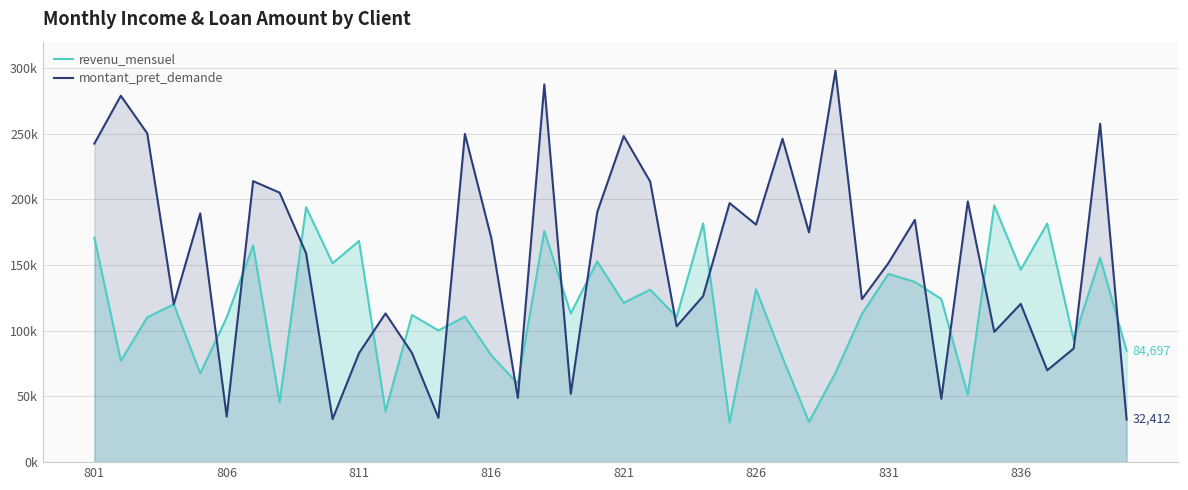

Rank the series by their average value, from highest to lowest.

montant_pret_demande, revenu_mensuel